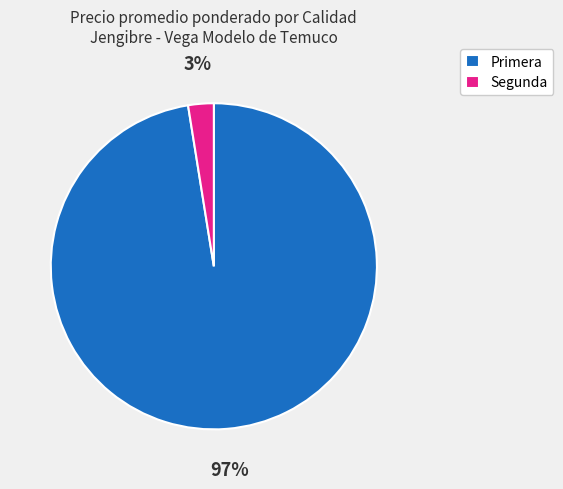

Is the sum of Primera and Segunda greater than half?

Yes